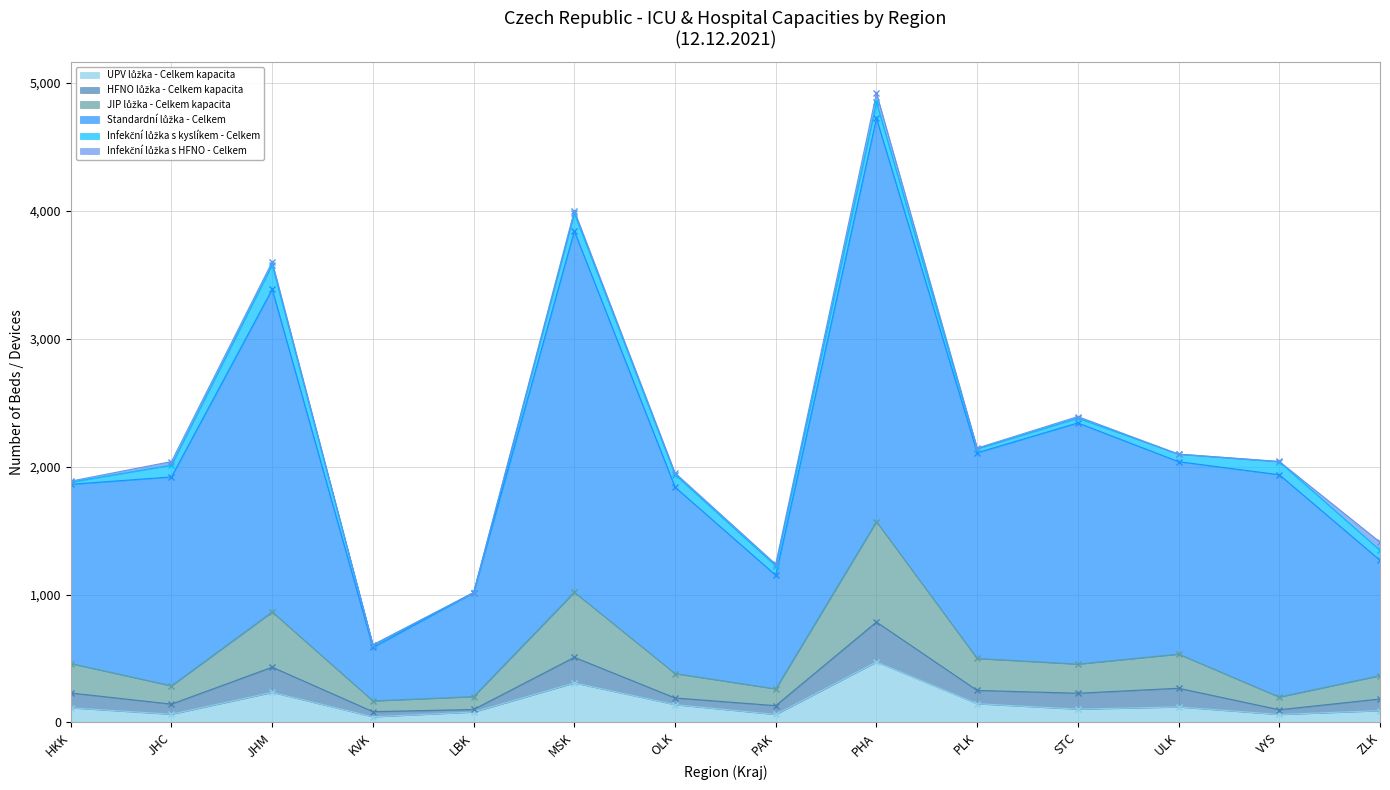

True or false: UPV lůžka - Celkem kapacita and Standardní lůžka - Celkem intersect in this chart.

False